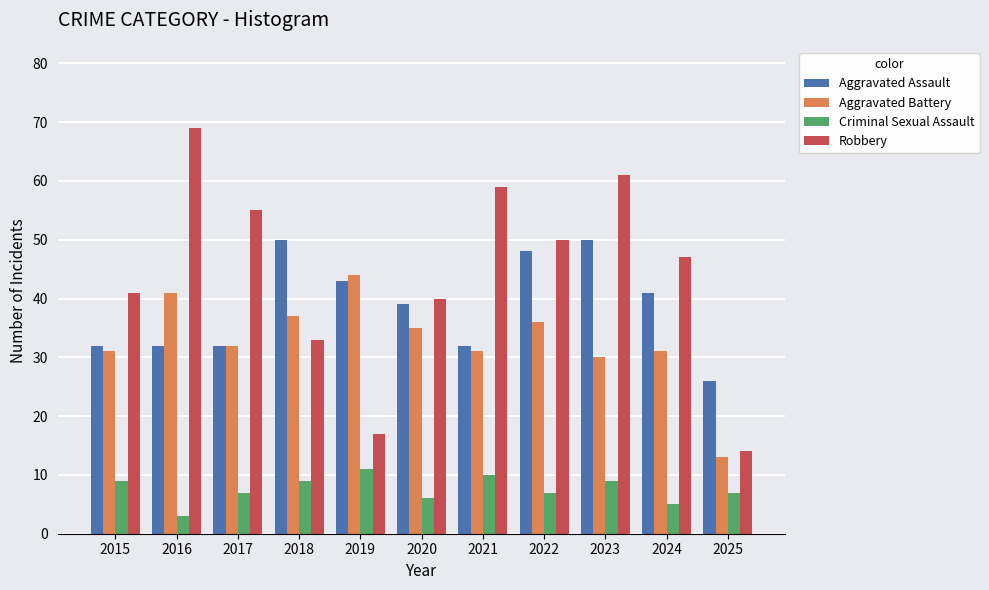

What is the spread (max minus min) of values at 2021?

49